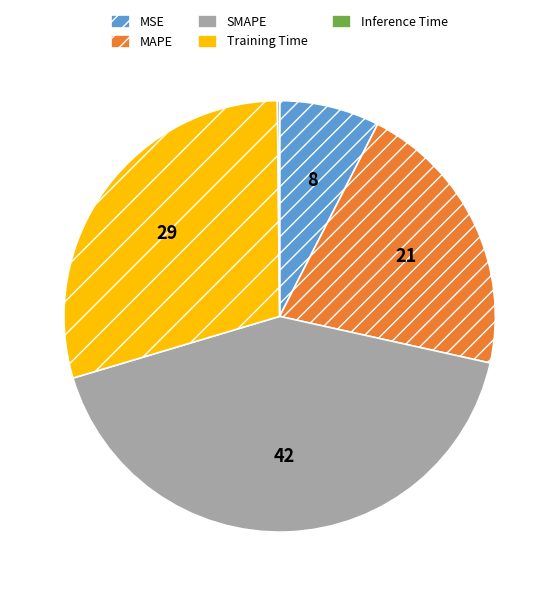

What is the largest slice in the pie chart?

SMAPE